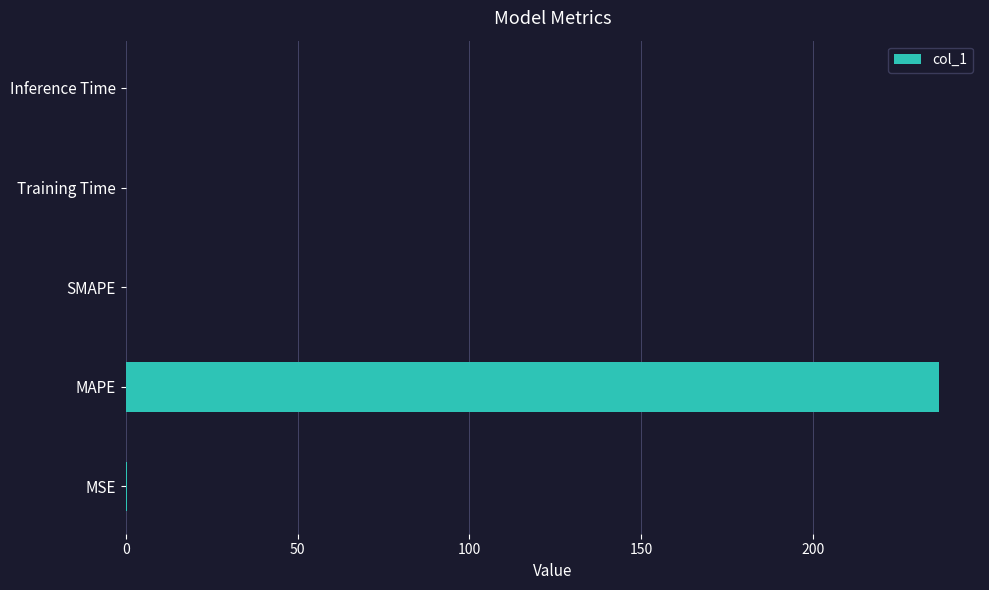

How many categories are shown in the chart?

5